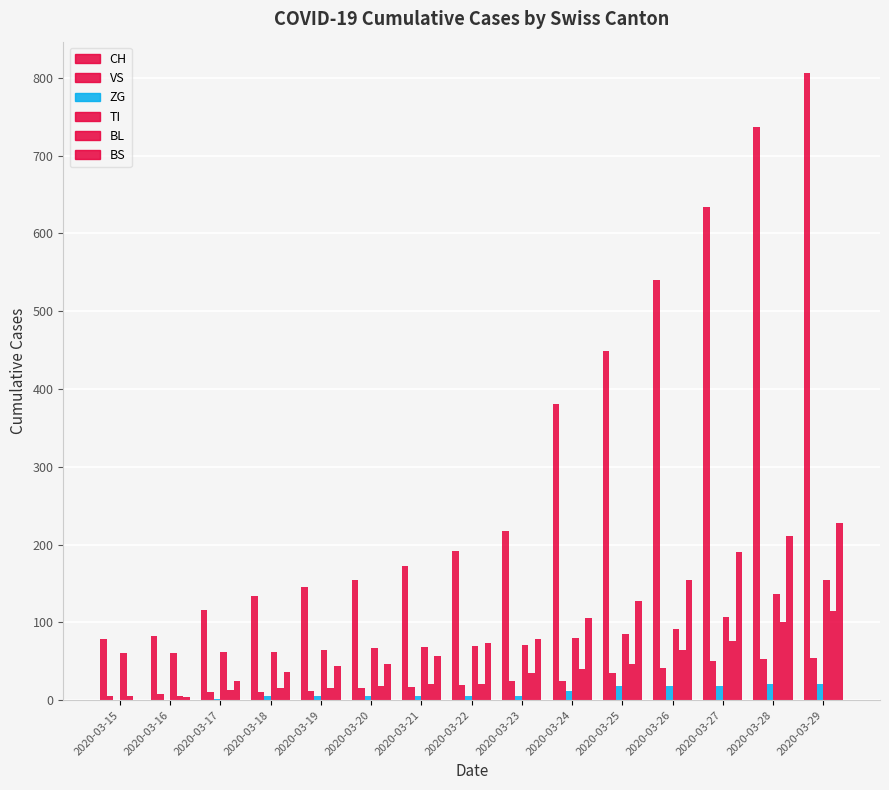

Reading left to right, extract all data points from this chart.

CH: 79	82	116	134	146	155	172	192	218	380	449	540	634	736	806
VS: 6	8	11	11	12	15	17	19	24	25	35	41	50	53	54
ZG: 0	0	1	5	5	5	5	5	5	12	18	18	18	21	21
TI: 61	61	62	62	65	67	68	70	71	80	85	91	107	136	155
BL: 5	5	13	16	16	18	21	21	35	40	46	65	76	100	115
BS: 0	4	25	36	44	46	57	73	78	105	128	155	191	211	228